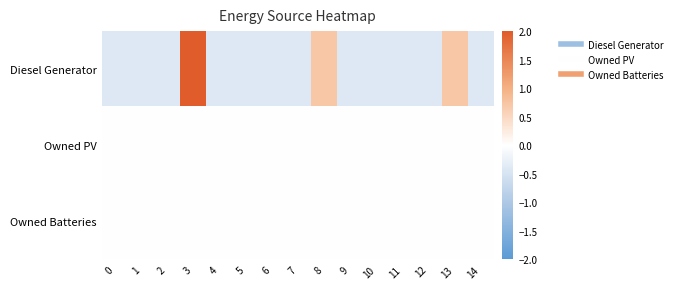

What is the difference between the highest and lowest values at 2?

0.4